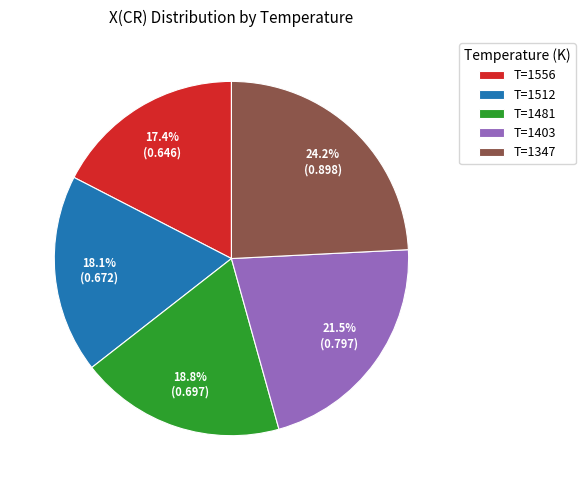

Combined, what portion of the pie is T=1512 and T=1481?

36.9%